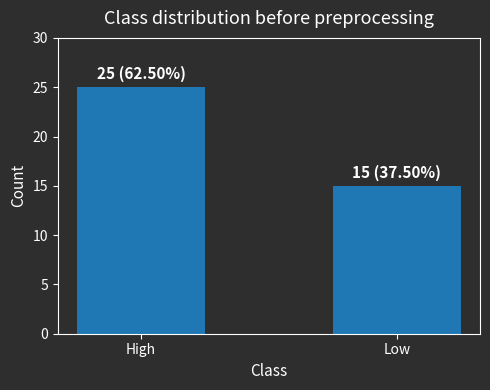

How many values are below 25?

1